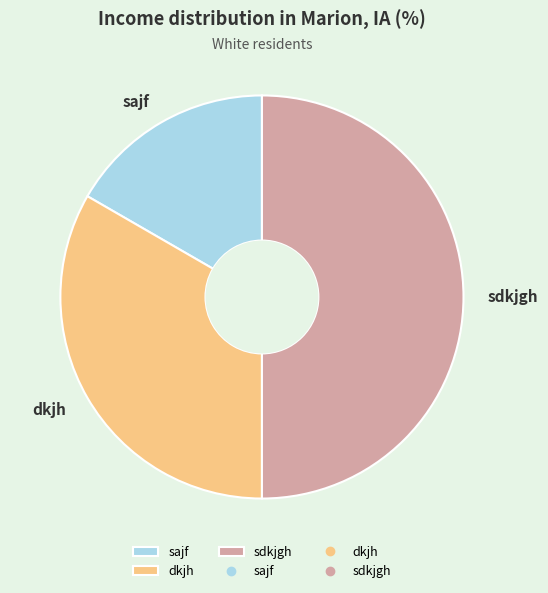

Between dkjh and sdkjgh, which is larger?

sdkjgh